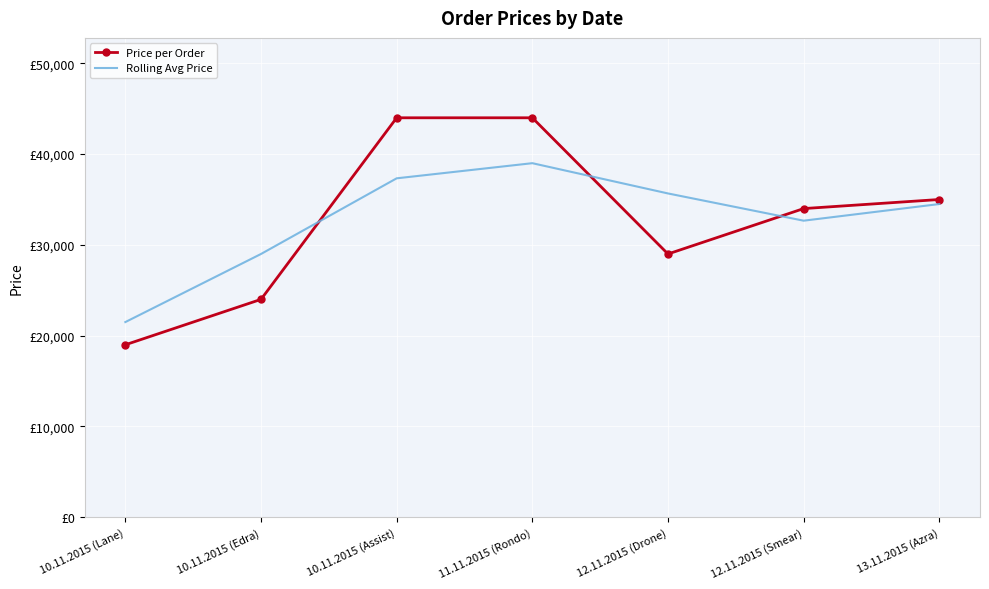

What are all the series names shown in the legend?

Price per Order, Rolling Avg Price